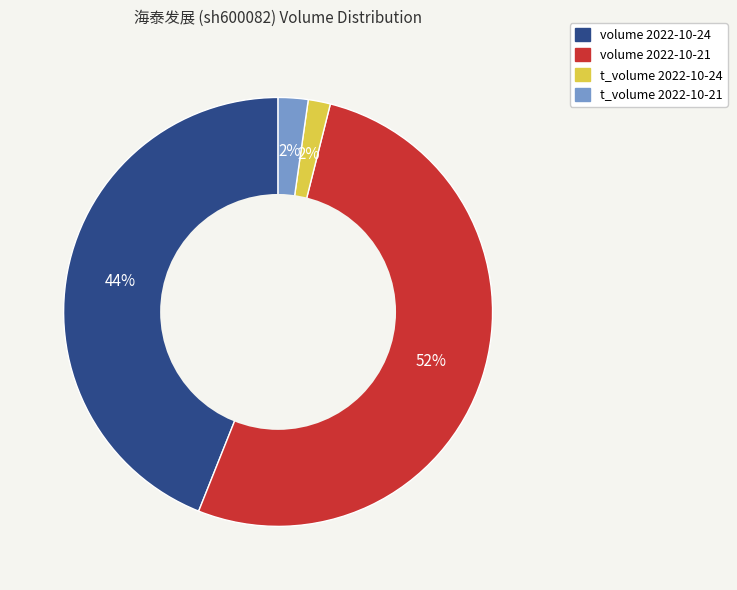

What percentage is the t_volume 2022-10-24 slice, to the nearest percent?

2%